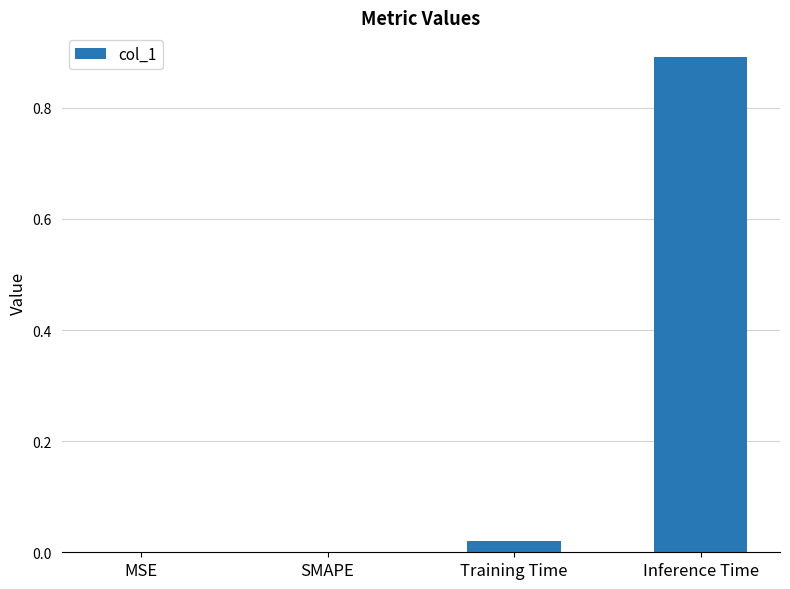

What is the sum of all values?

0.9